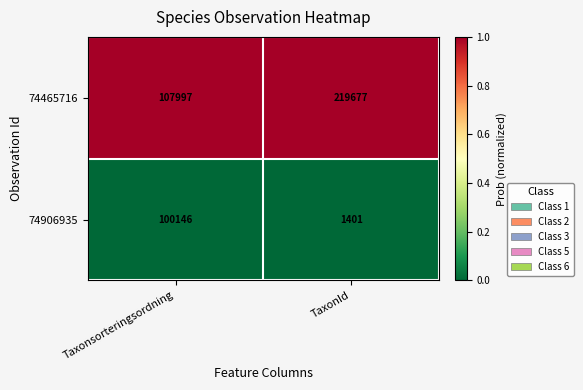

What is the greatest value displayed?

219677